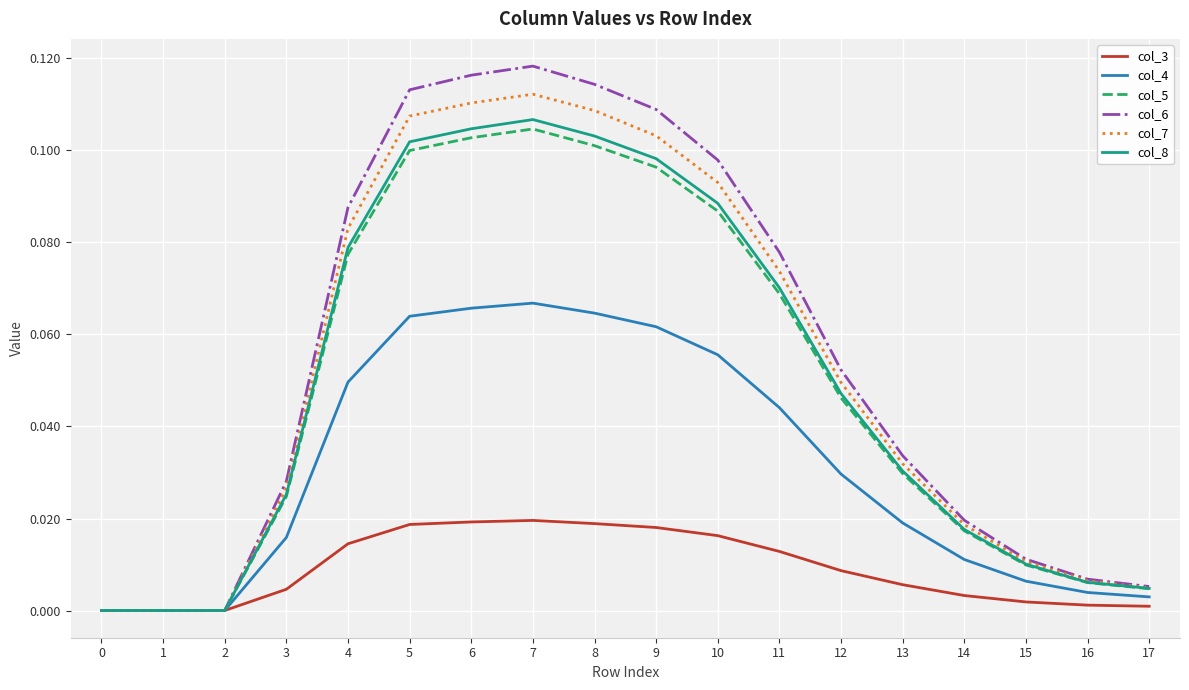

The col_4 series shows 0.0 at 13. True or false?

True